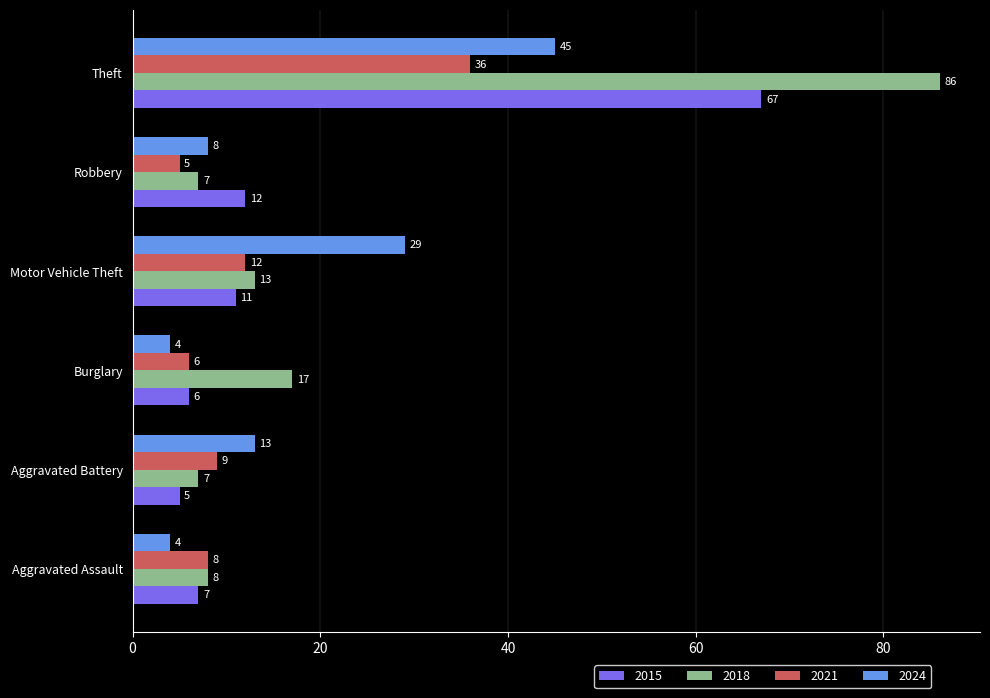

True or false: 2018 has a value of 143 at Theft.

False